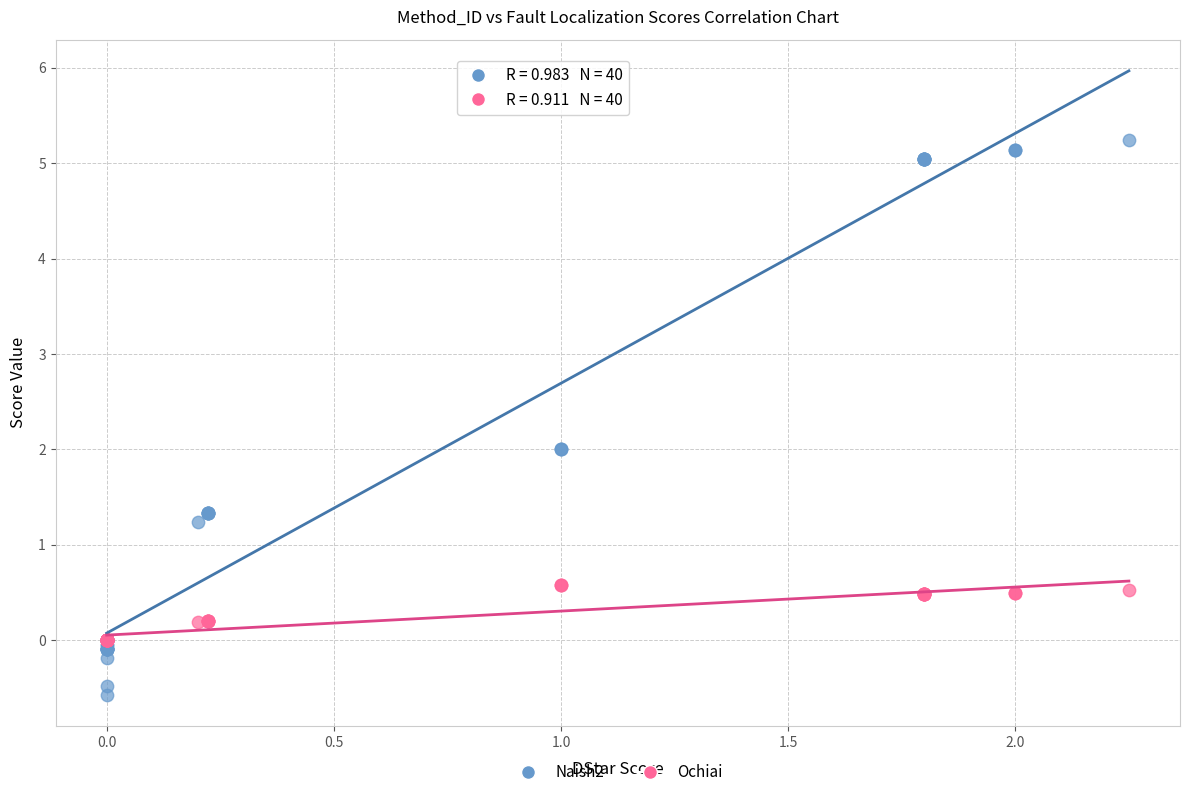

What are all the series names shown in the legend?

Naish2, Ochiai